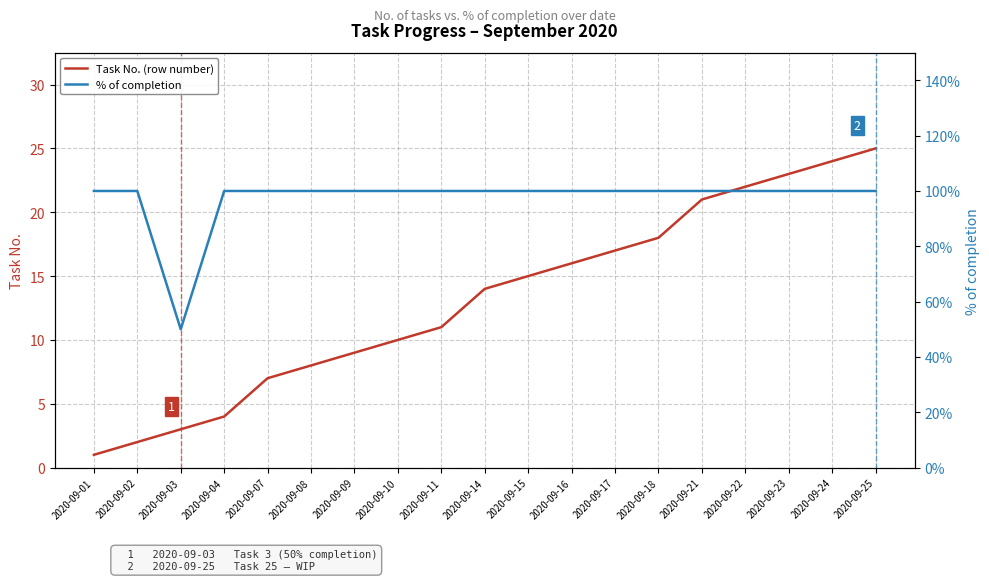

Does the chart have visible grid lines?

Yes